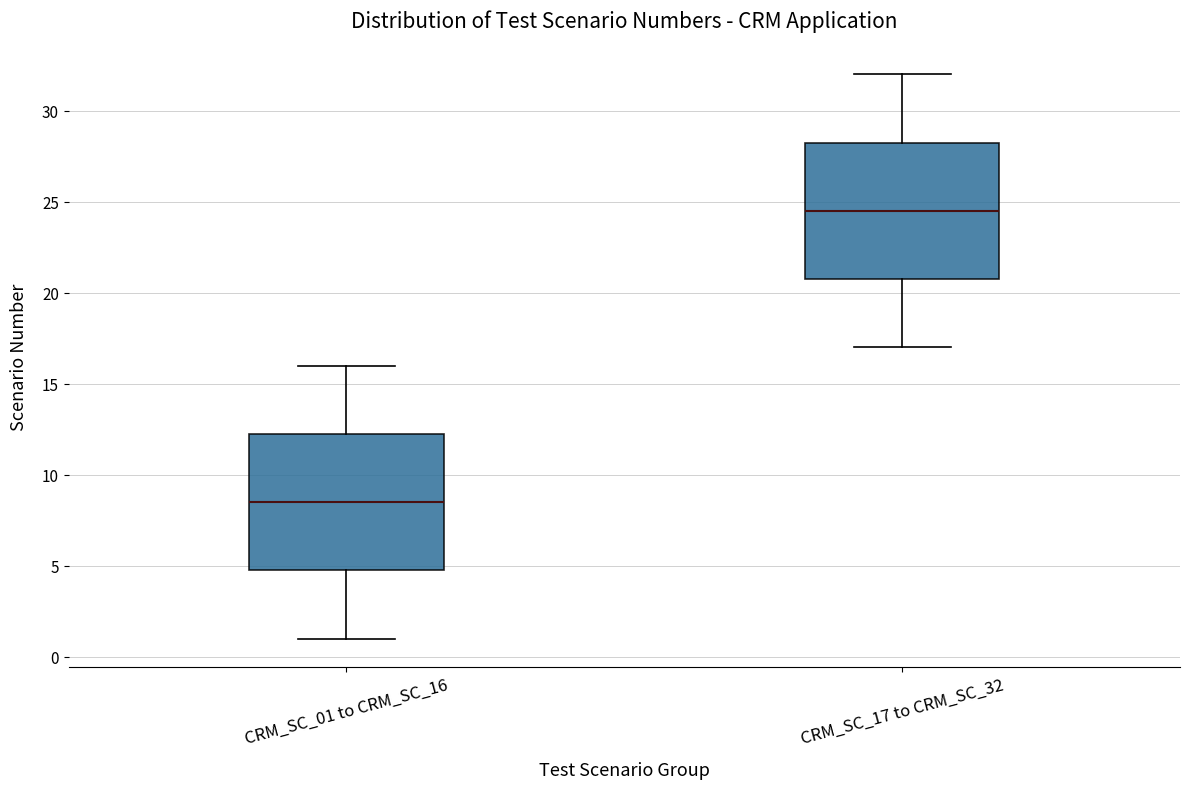

Reading left to right, read every box against the y-axis: the position of its median line, the range the box covers, and the ends of its whiskers. The values are not printed on the chart, so give them approximately, as read against the axis.

CRM_SC_01 to CRM_SC_16: median 8.5, box 5.0 to 12.5, whiskers 1.0 to 16.0
CRM_SC_17 to CRM_SC_32: median 24.5, box 21.0 to 28.5, whiskers 17.0 to 32.0